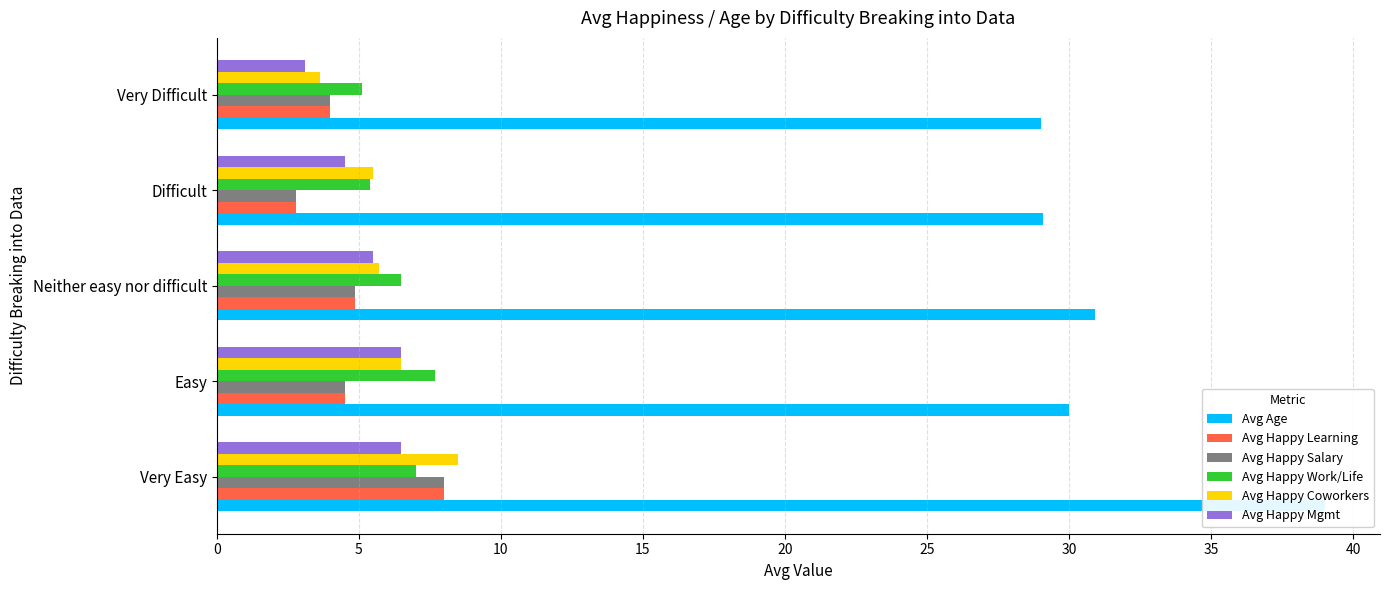

Reading left to right, list all the values displayed in this chart.

Avg Age: 39.0	30.0	30.9	29.1	29.0
Avg Happy Learning: 8.0	4.5	4.9	2.8	4.0
Avg Happy Salary: 8.0	4.5	4.9	2.8	4.0
Avg Happy Work/Life: 7.0	7.7	6.5	5.4	5.1
Avg Happy Coworkers: 8.5	6.5	5.7	5.5	3.6
Avg Happy Mgmt: 6.5	6.5	5.5	4.5	3.1